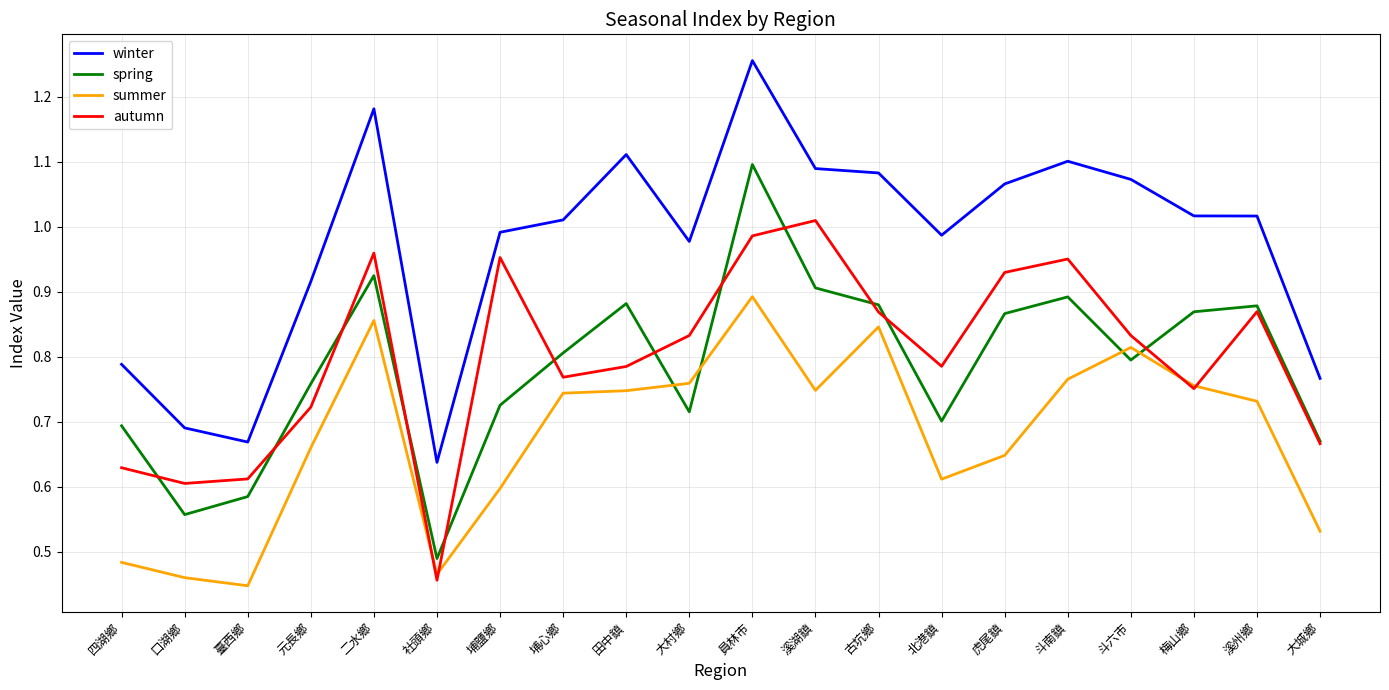

List the series in order of their peak value, highest first.

winter, spring, autumn, summer